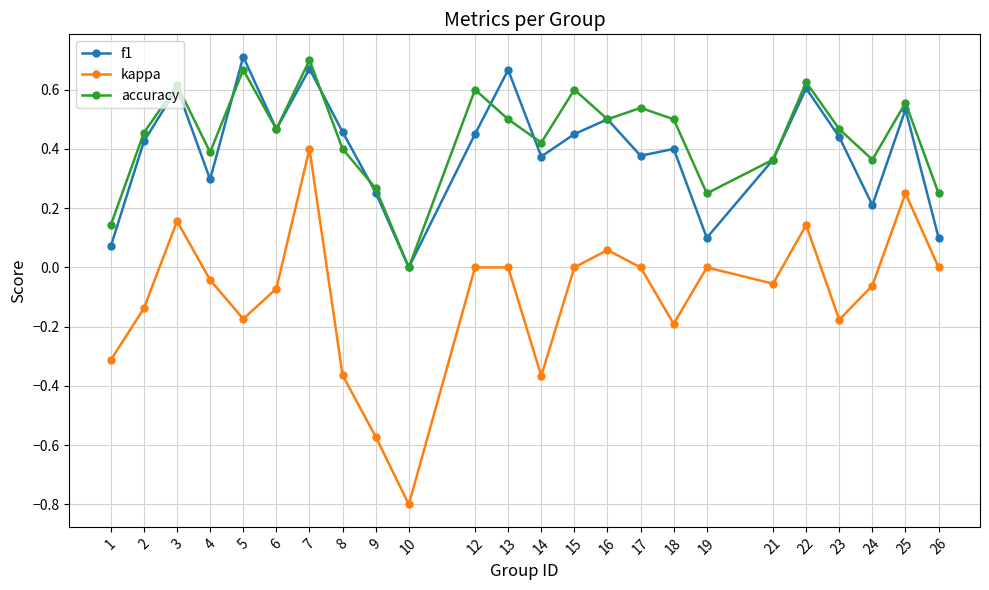

What is the total value across all series at 17?

0.9